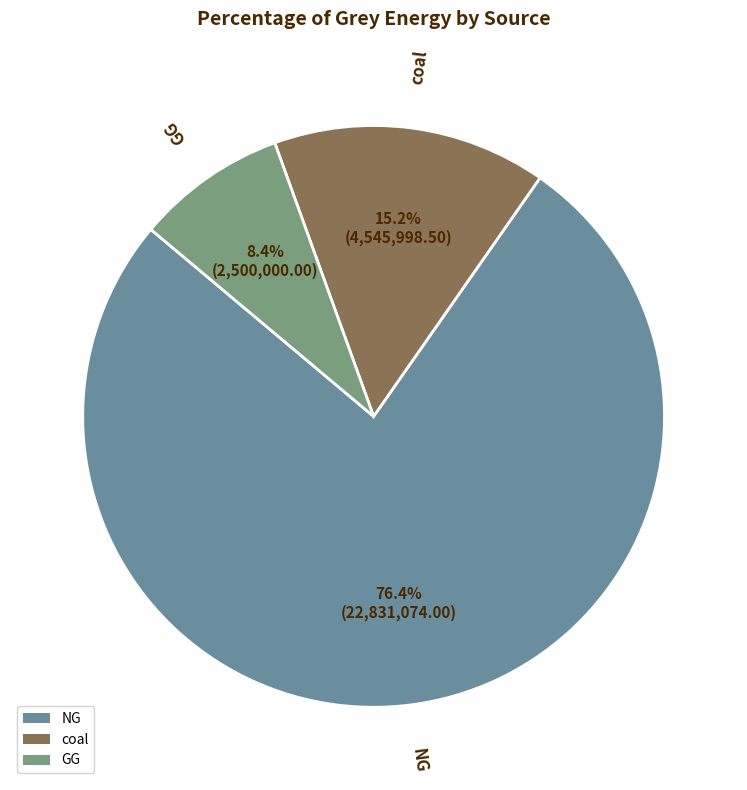

Combined, what portion of the pie is coal and GG?

23.6%